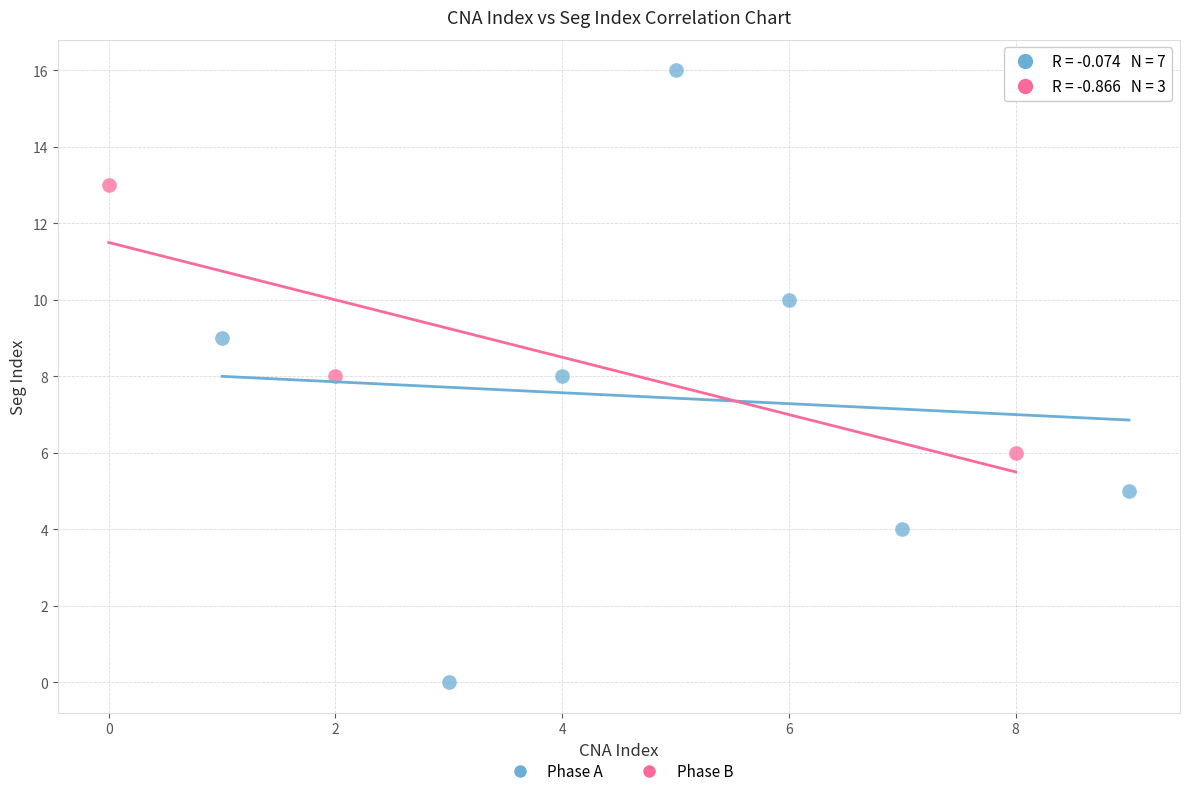

Which series has the widest spread of Y values?

Phase A